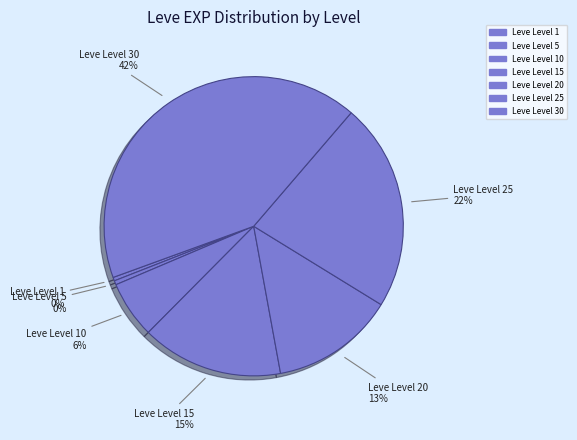

Count the number of slices in the pie.

7